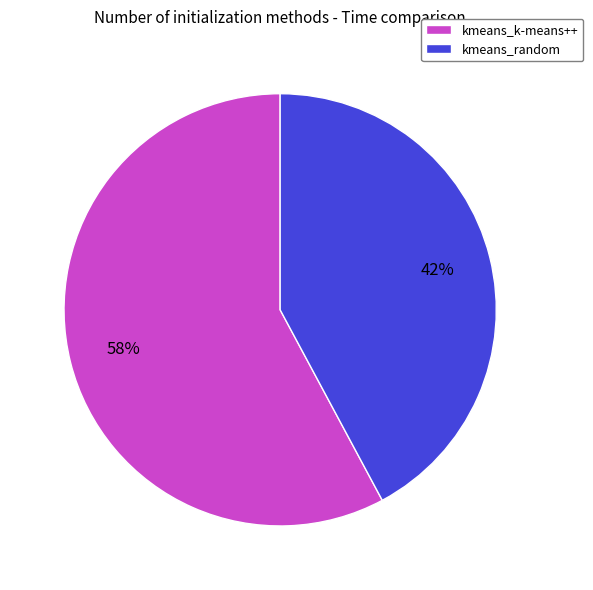

Is there a majority slice in this chart?

Yes